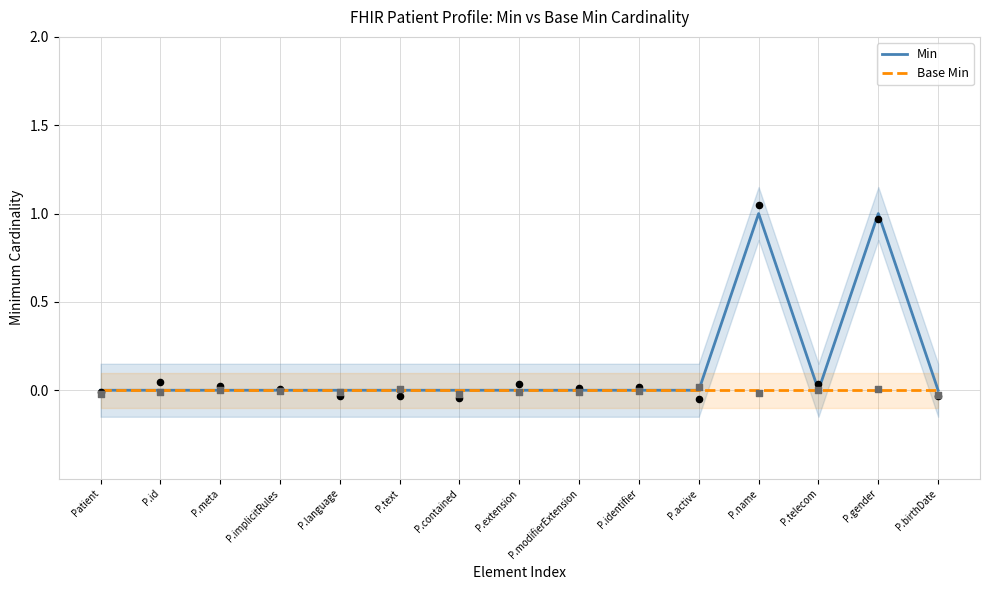

At how many categories does at least one series exceed 0?

2